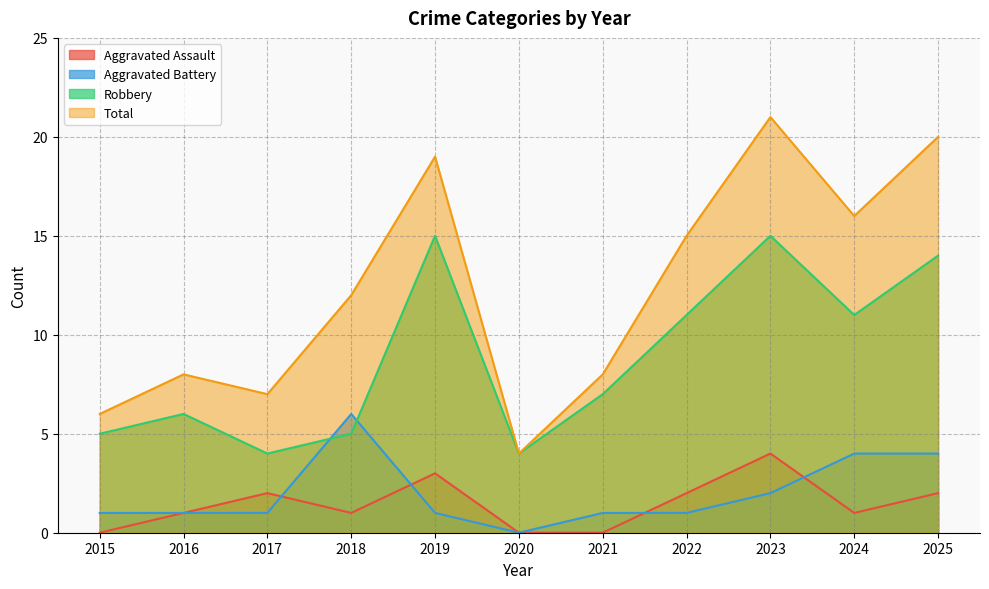

How many data points in Robbery are above 7?

5